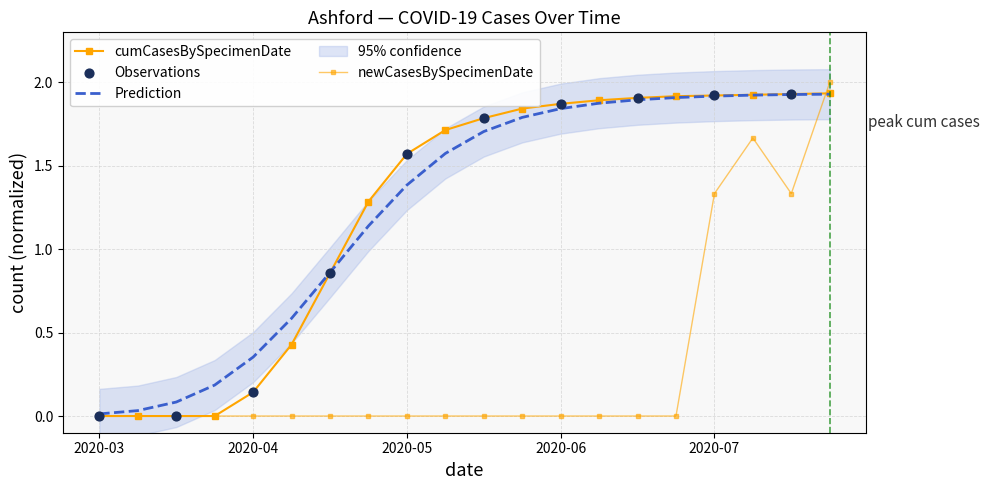

Which series contains the highest Y value?

newCasesBySpecimenDate